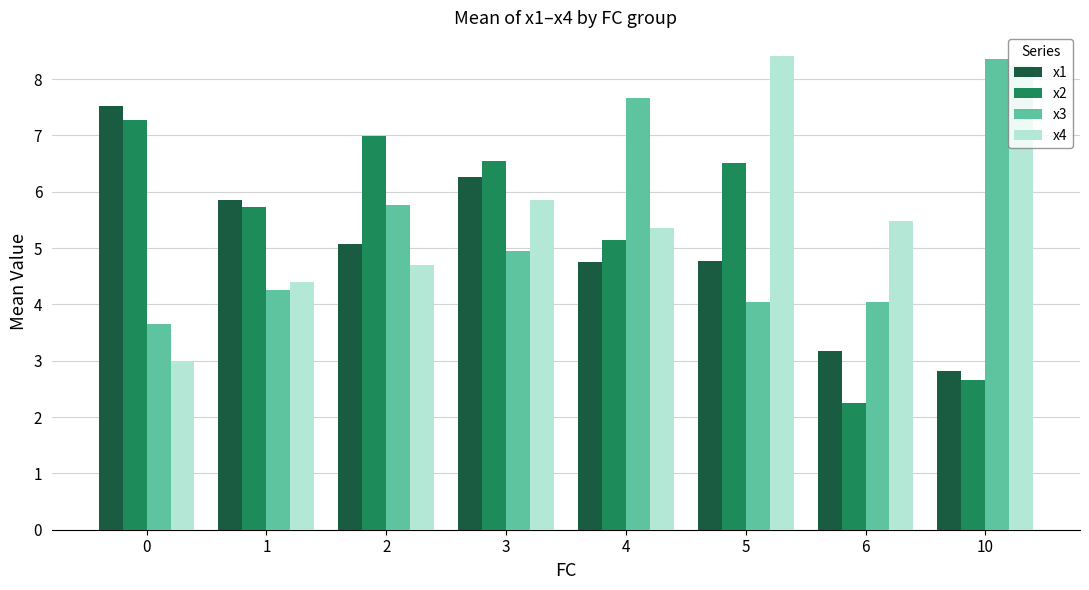

How many bars are there in each group?

4